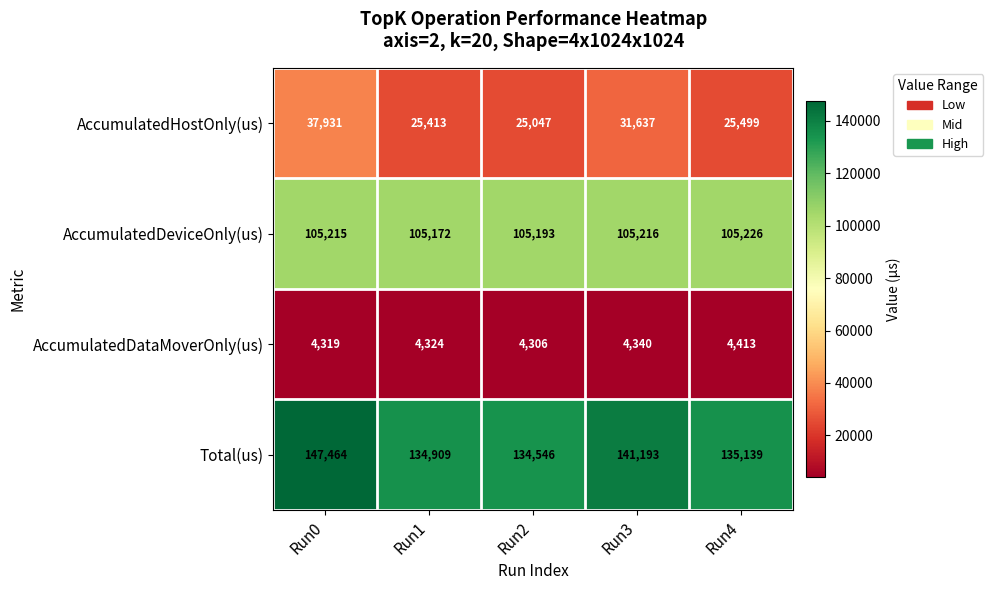

How many categories are shown in the chart?

5